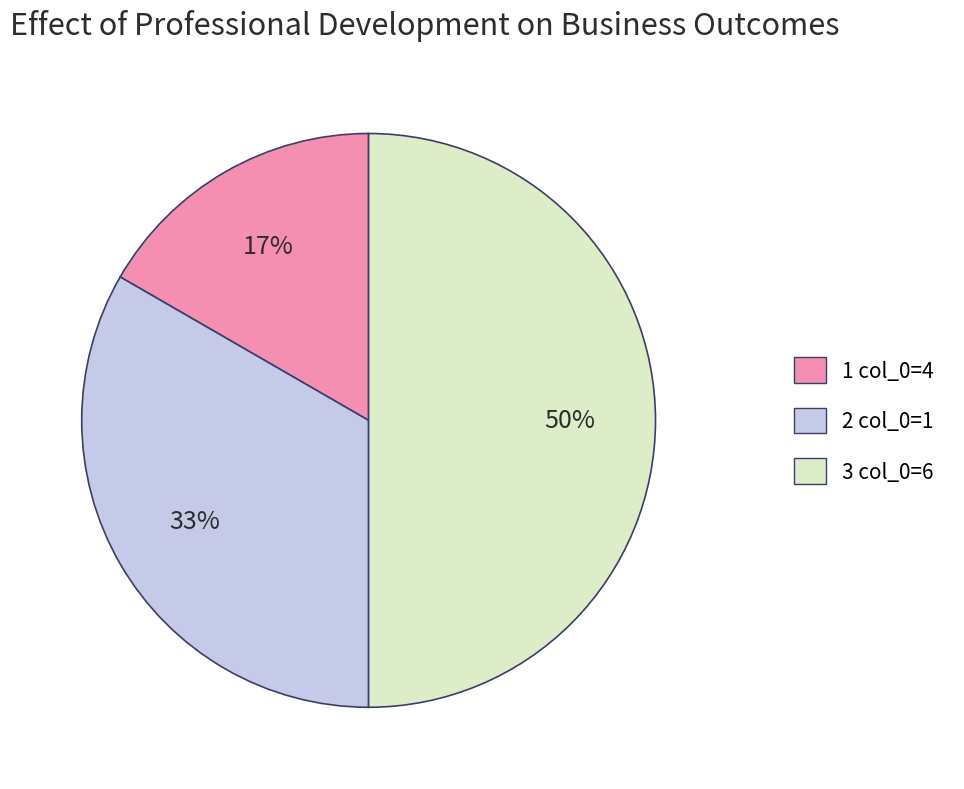

To the nearest percent, what is the difference between the largest and smallest slice percentages?

33%